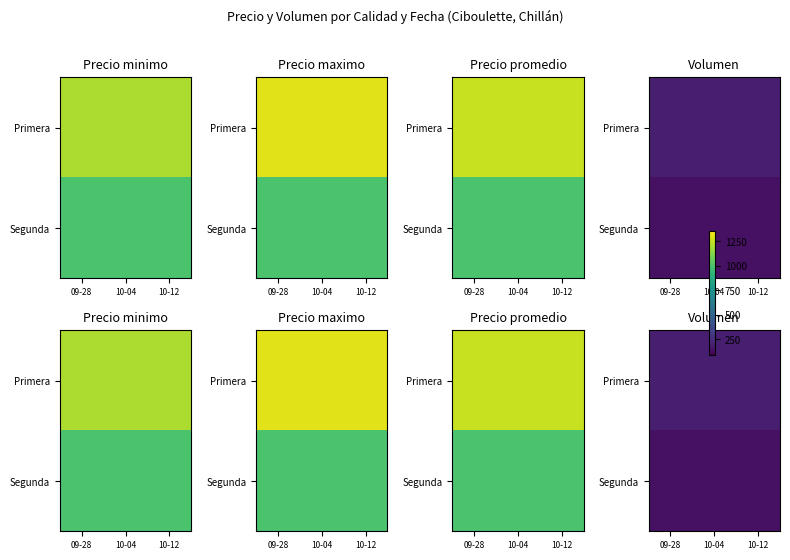

What is the smallest value displayed?

150